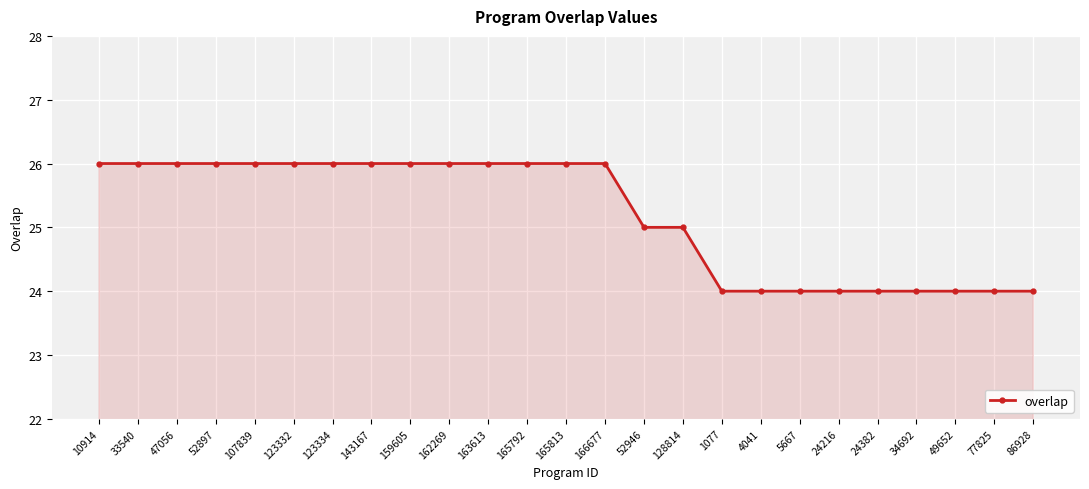

What is the label of the 25th point from the right?

10914